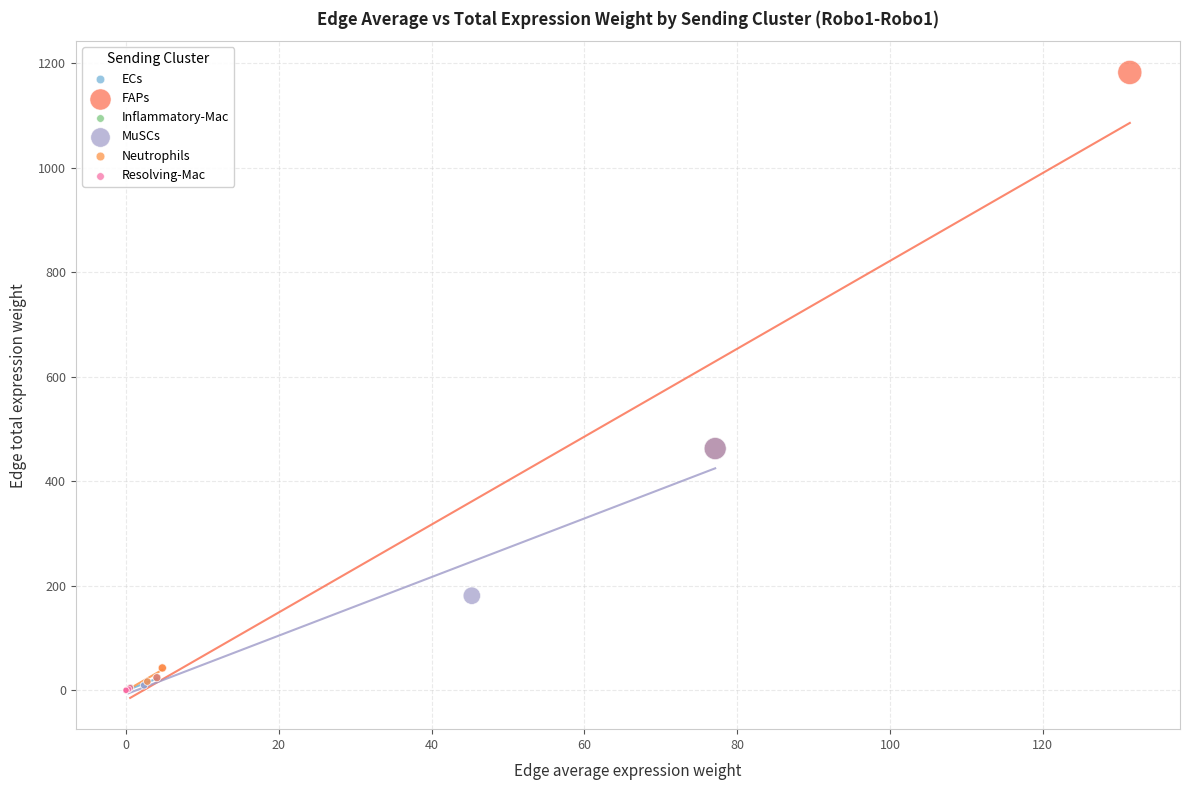

Which series reaches the maximum Y coordinate?

FAPs